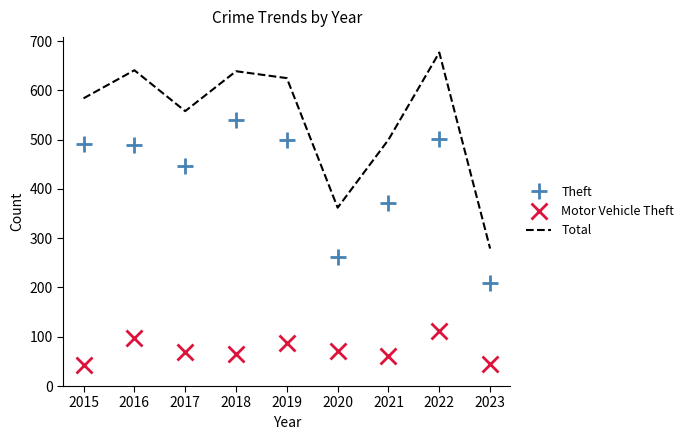

What is the average value of the Motor Vehicle Theft series?

72